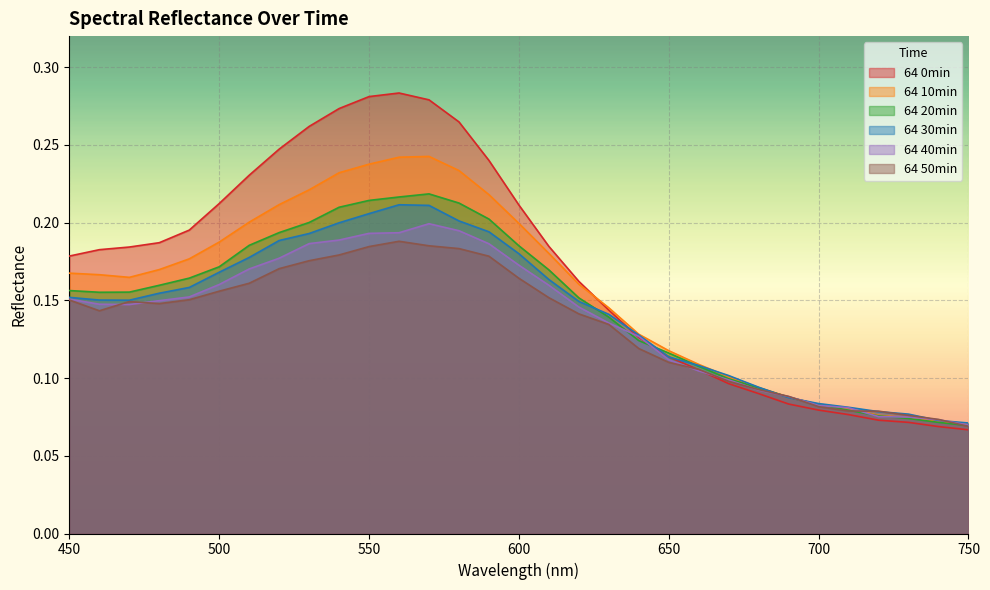

Is it true that 64 10min equals 0.2 at 630?

False